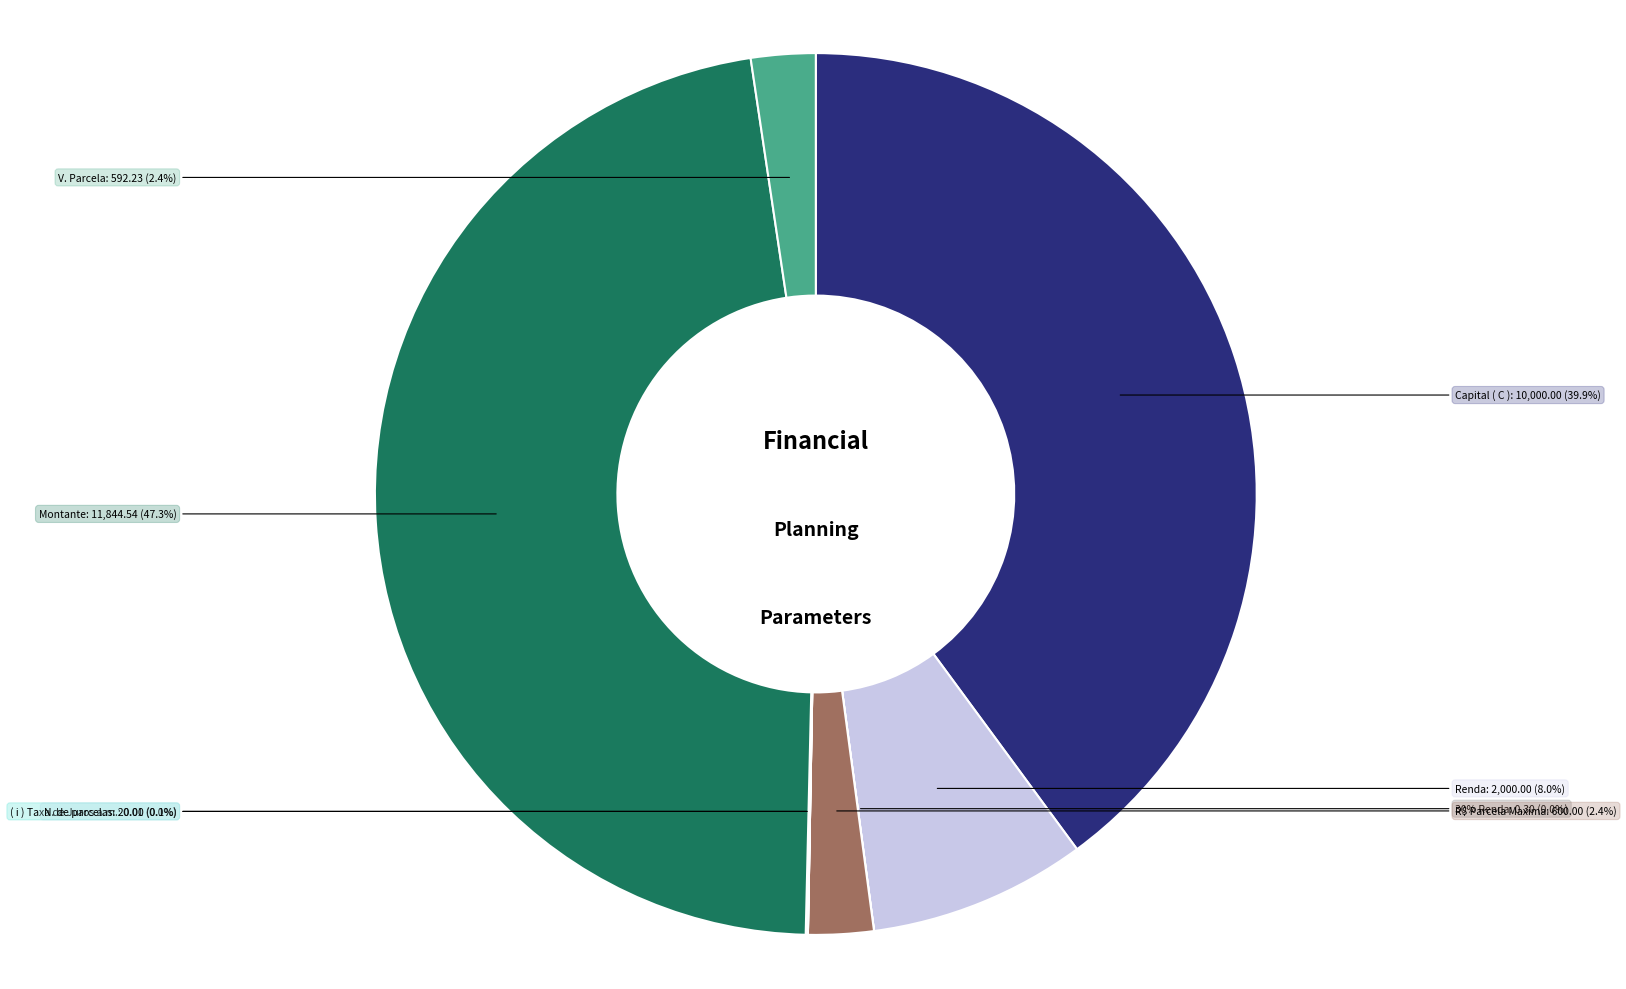

The ( i ) Taxa de Juros a.m. slice represents 12% of the pie. True or false?

False